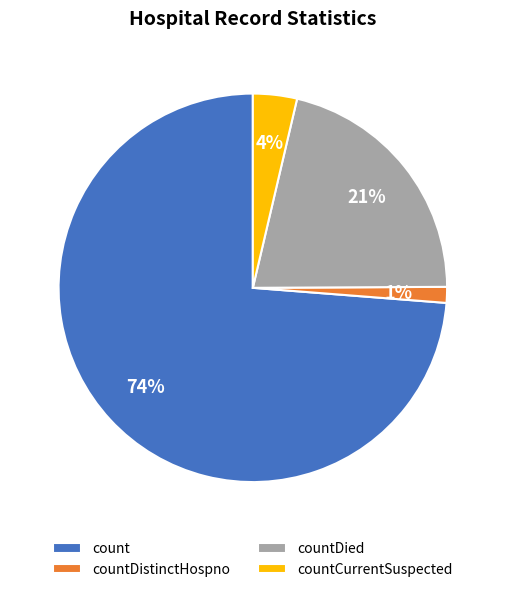

Is the sum of count and countCurrentSuspected greater than half?

Yes